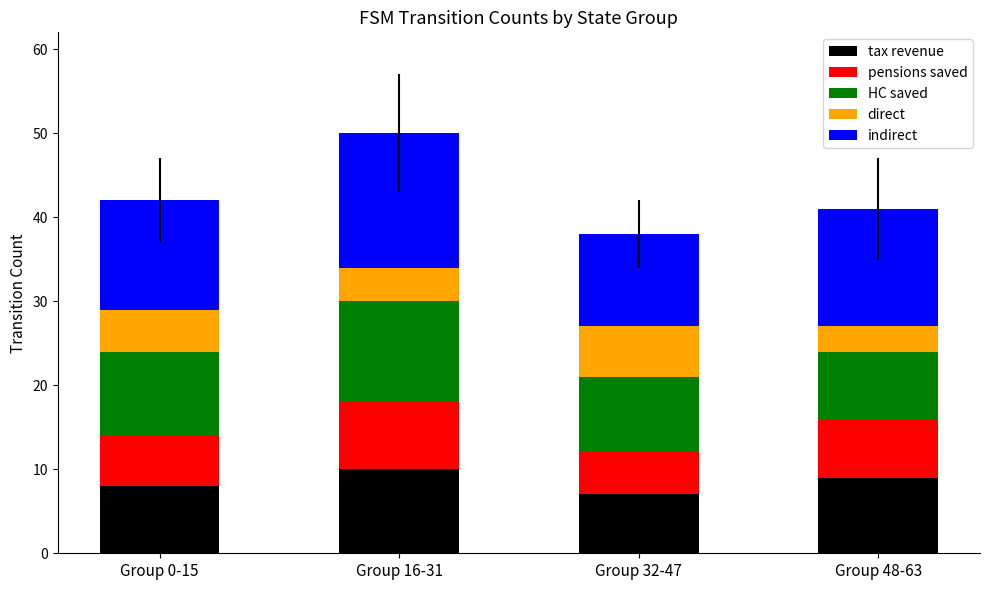

Reading left to right, transcribe the values for tax revenue.

Group 0-15=8	Group 16-31=10	Group 32-47=7	Group 48-63=9